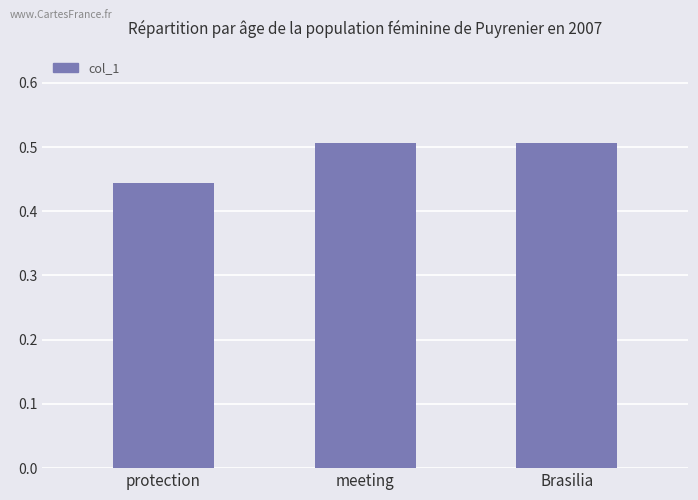

Count the values in the range 0 to 1.

3